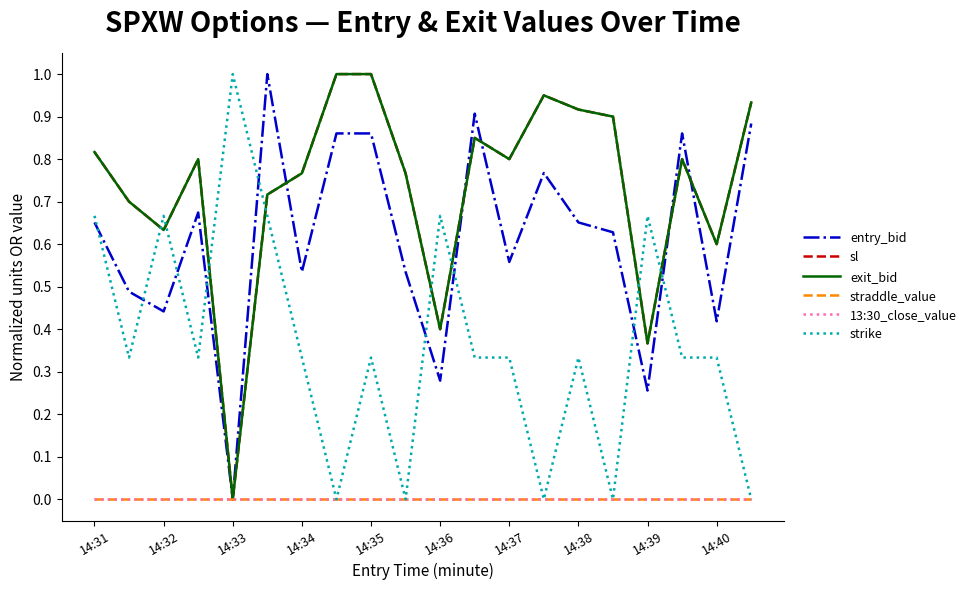

Does the chart display data point markers on the line(s)?

No